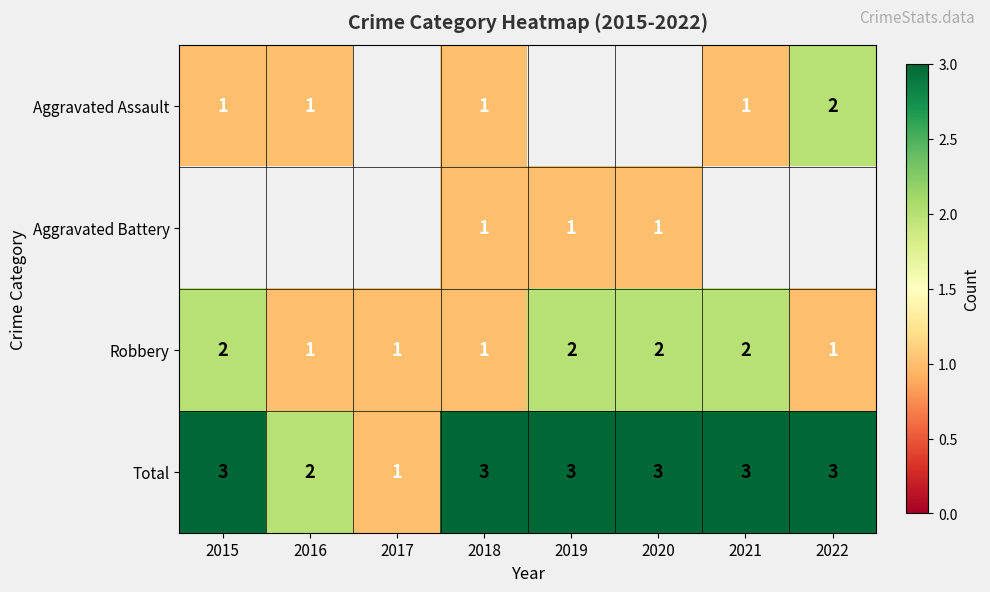

At which label does Total reach its minimum?

2017